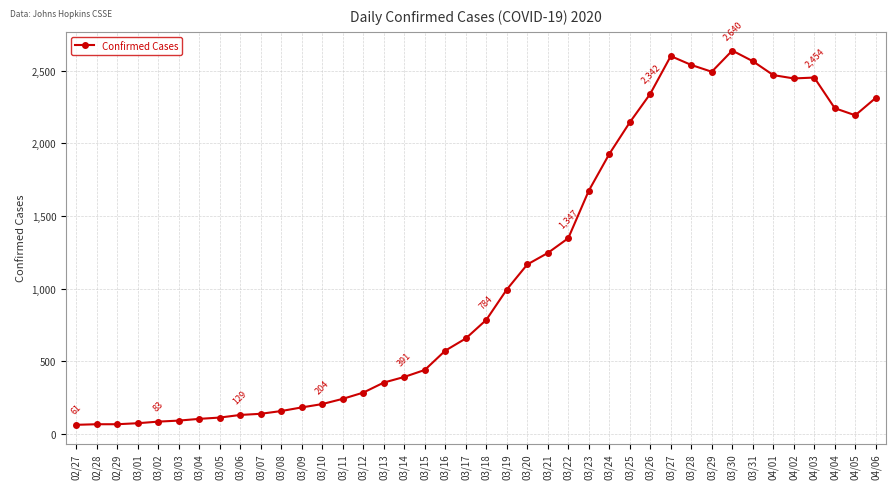

What position from the left is 03/26?

29